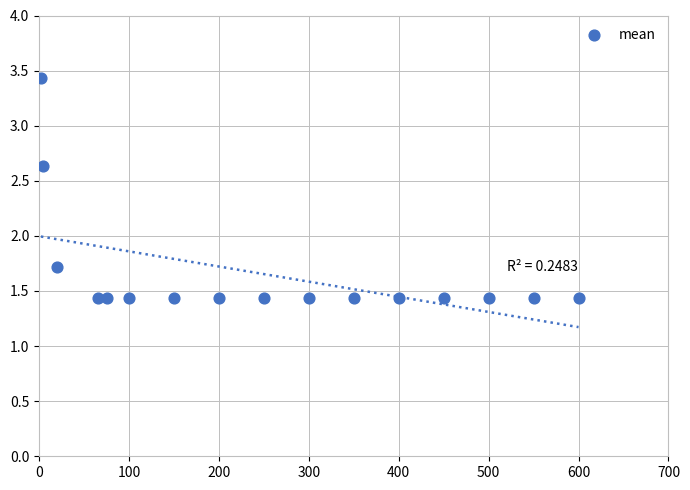

What Y value in the scatter plot is closest to 2?

1.7